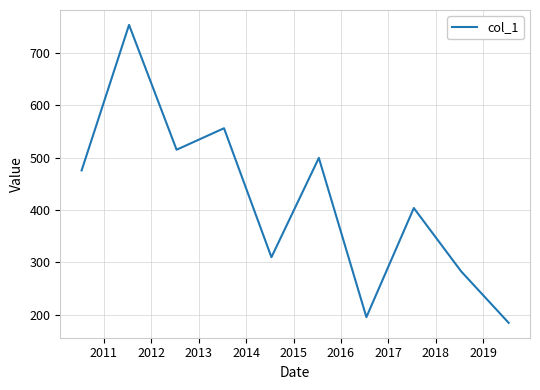

What is the smallest value displayed?

184.9